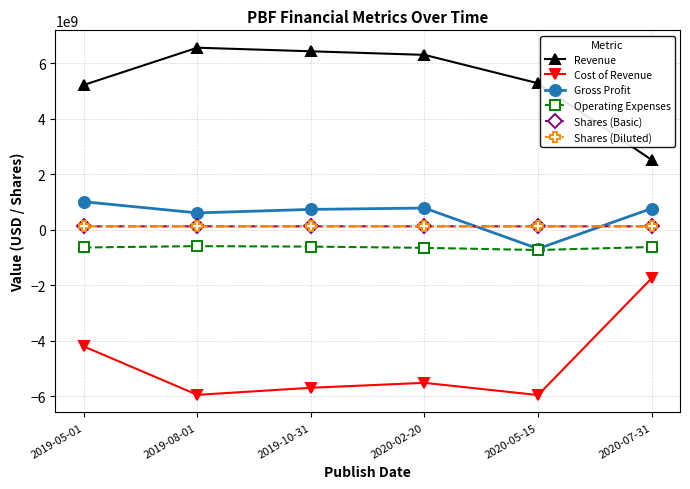

What is the label of the 3rd point from the left?

2019-10-31